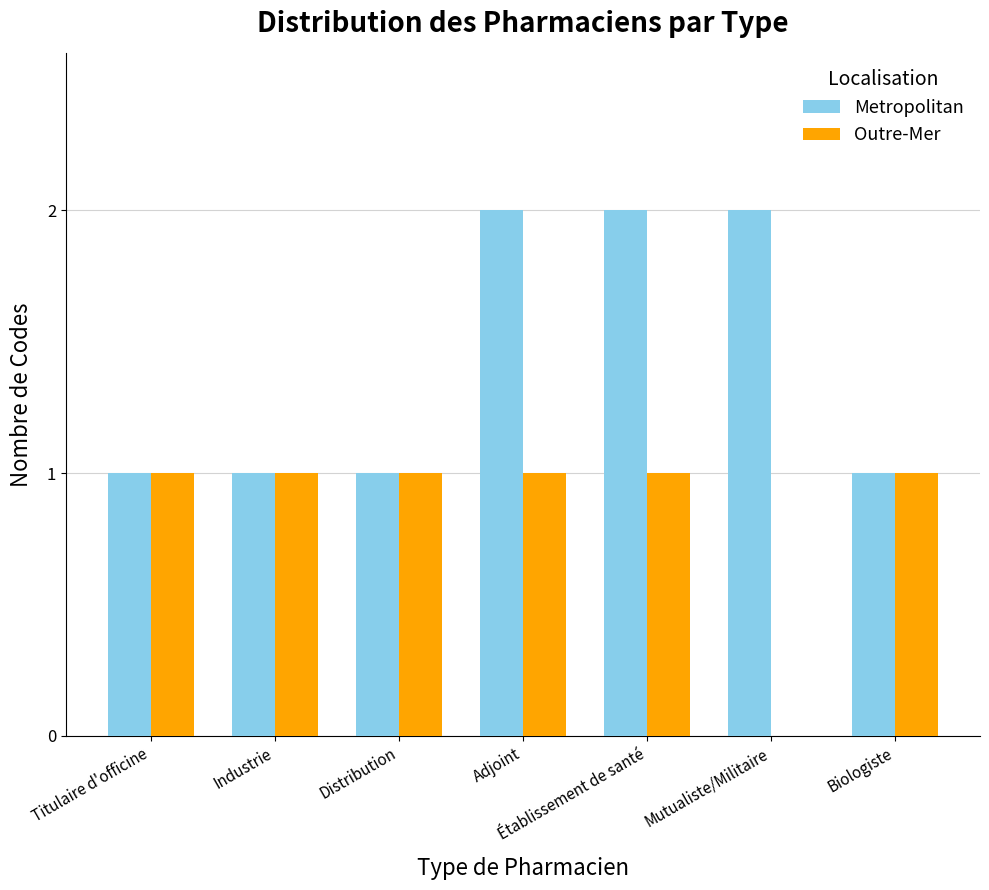

The Metropolitan series shows 2 at Adjoint. True or false?

True